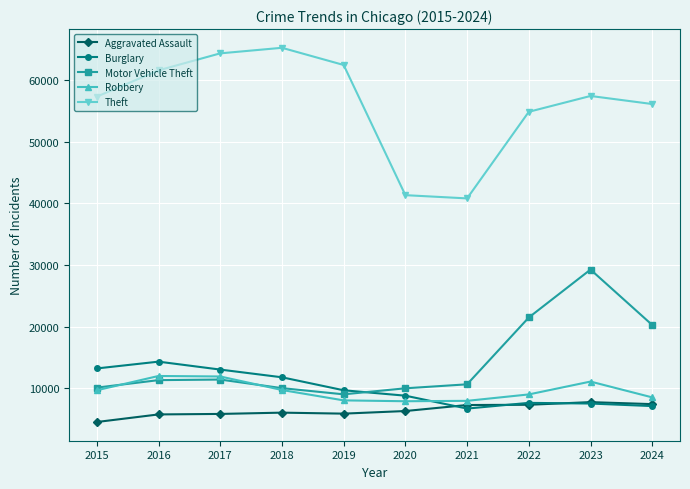

Read the Theft value at 2016, to the nearest 100.

61600